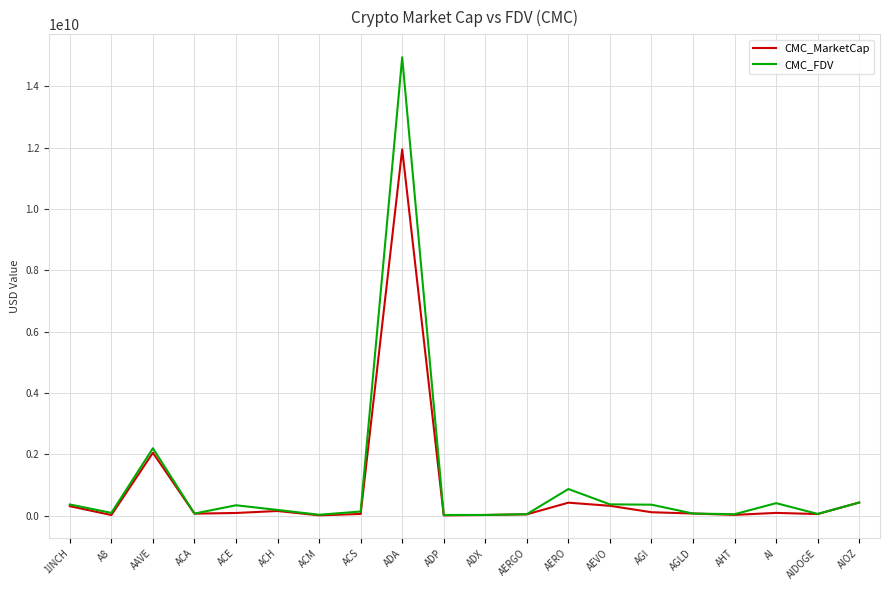

Does the chart display data point markers on the line(s)?

No